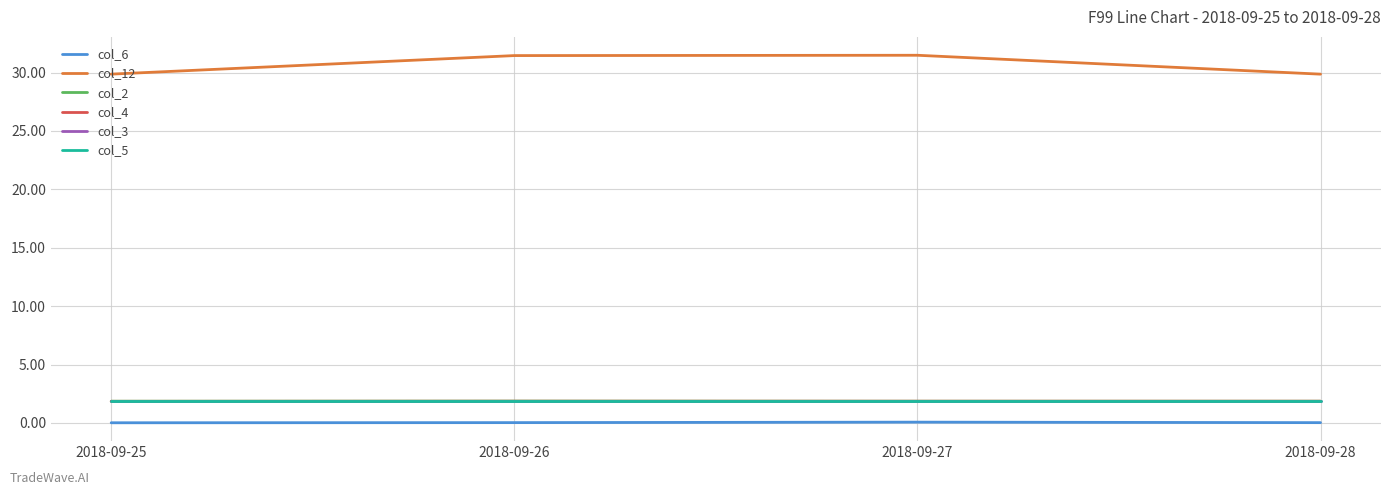

Rank the categories by col_5 value from lowest to highest.

2018-09-25, 2018-09-26, 2018-09-27, 2018-09-28